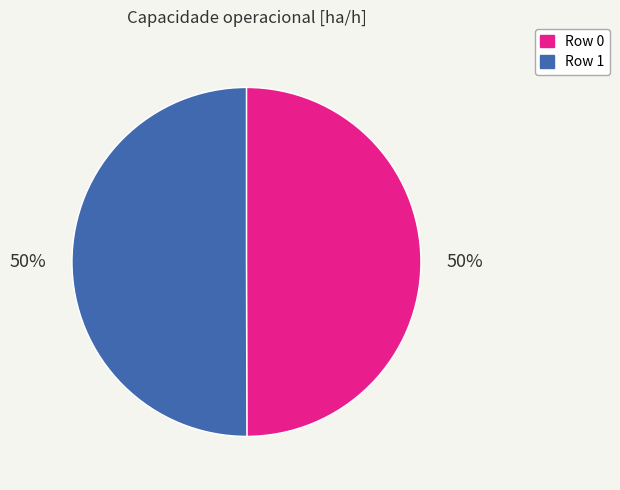

To the nearest percent, what percentage of the pie is Row 1?

50%